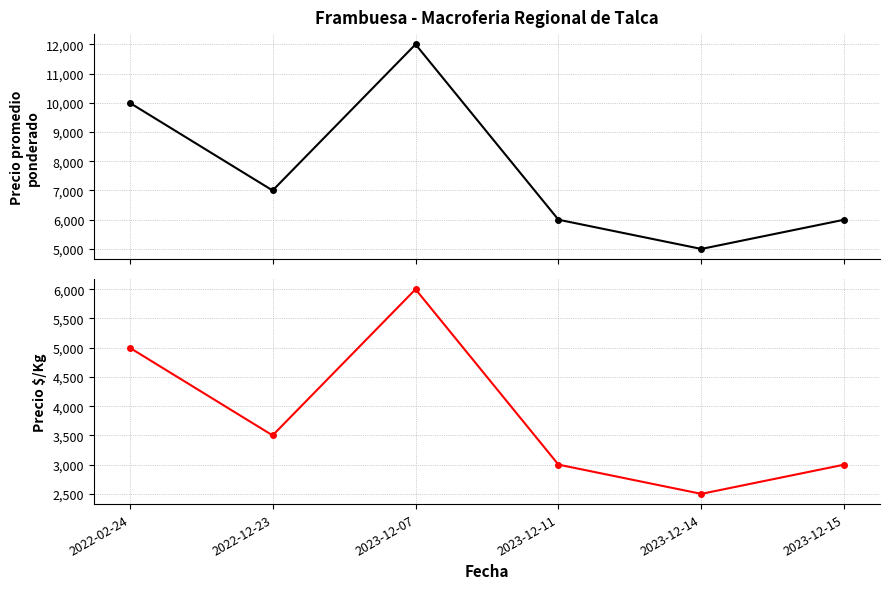

In Precio $/Kg, how many points are lower than both neighbors (excluding endpoints)?

2